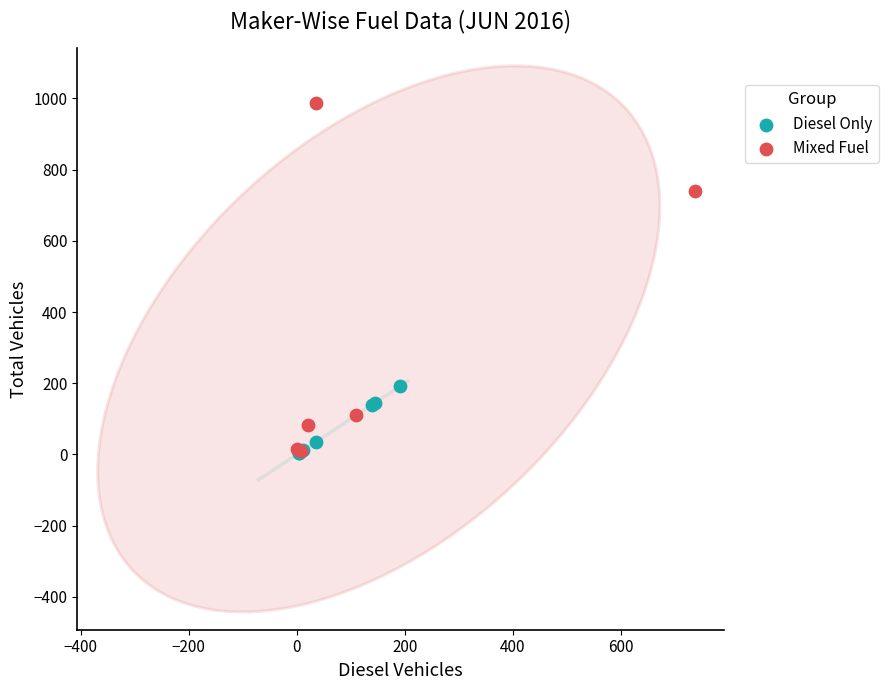

Which series contains the highest Y value?

Mixed Fuel